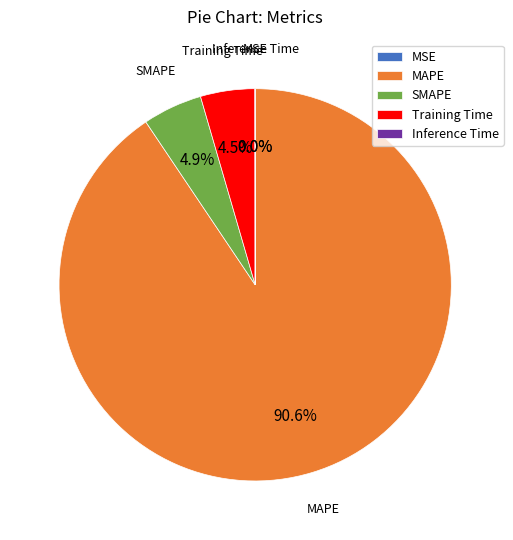

To the nearest percent, what percentage of the pie is SMAPE?

5%